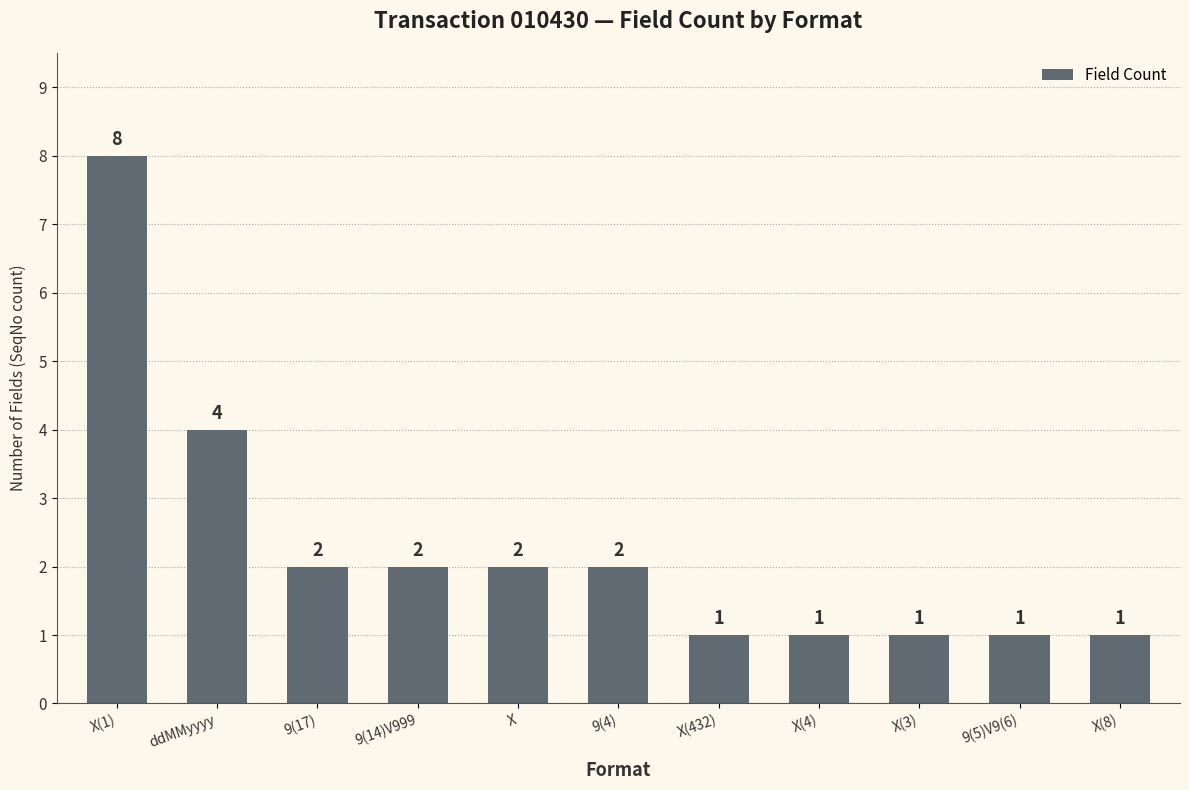

What is the label of the 10th bar from the right?

ddMMyyyy